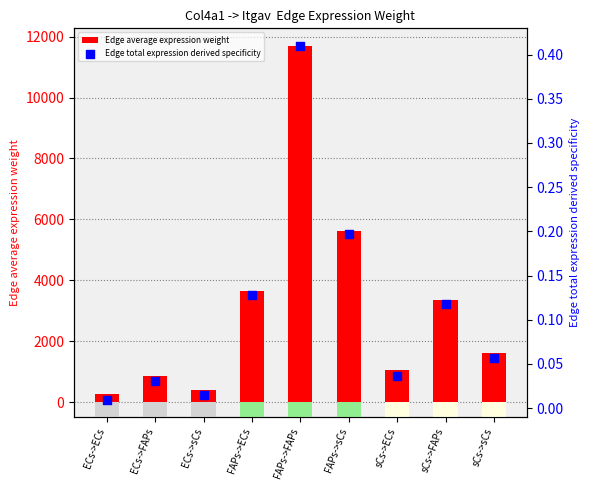

Is the value of Edge total expression derived specificity at FAPs->sCs greater than the value of Edge average expression weight at sCs->FAPs?

No